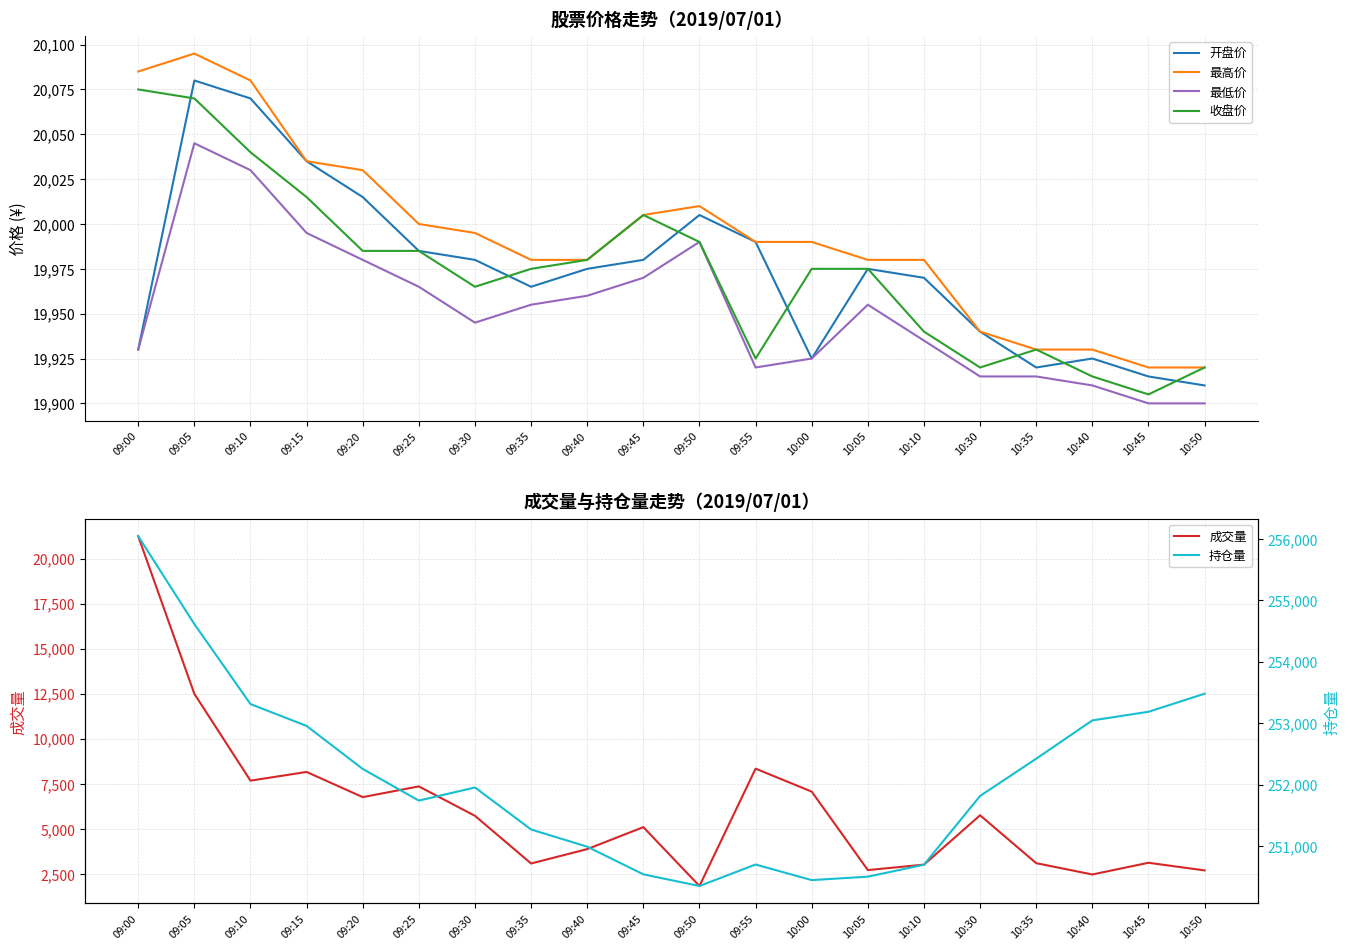

Is it true that 最低价 equals 19955 at 10:05?

True